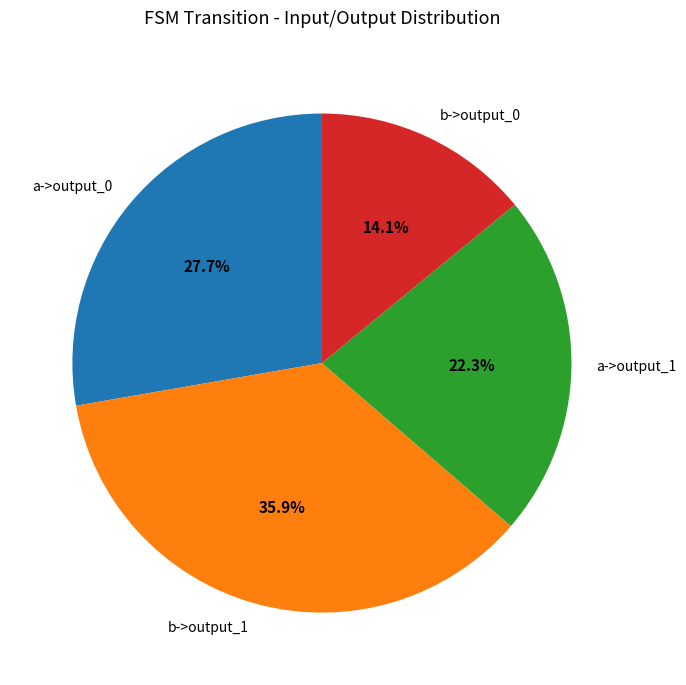

Which category has the biggest portion of the pie?

b->output_1